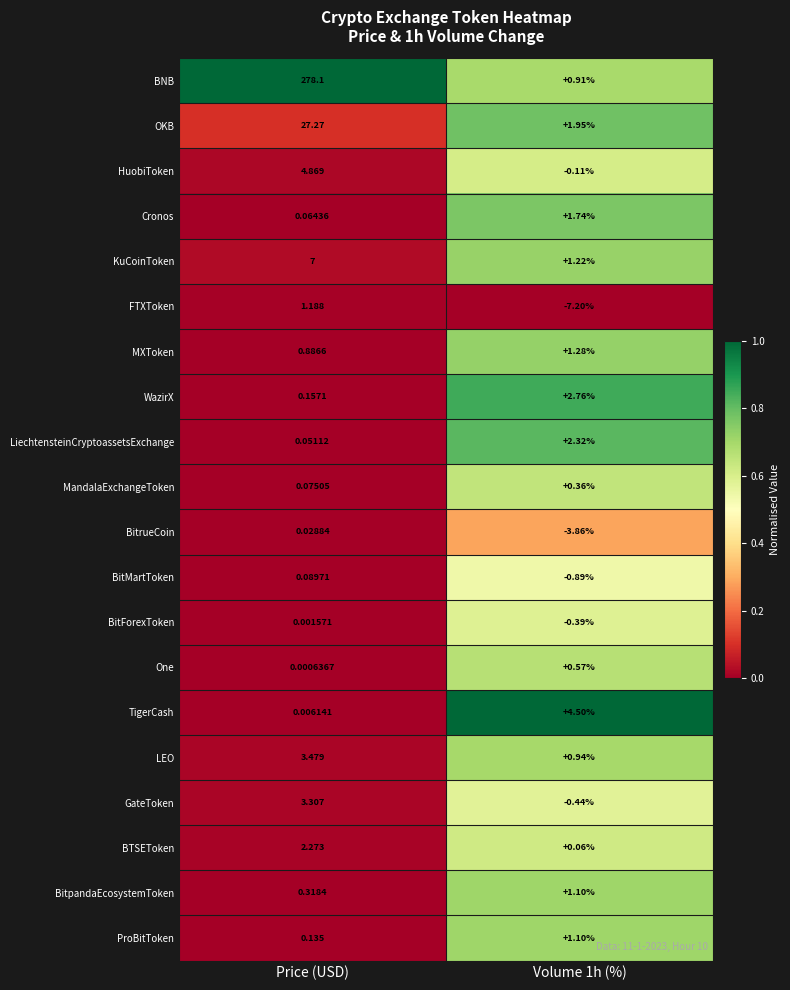

At which label does KuCoinToken reach its peak?

Price (USD)